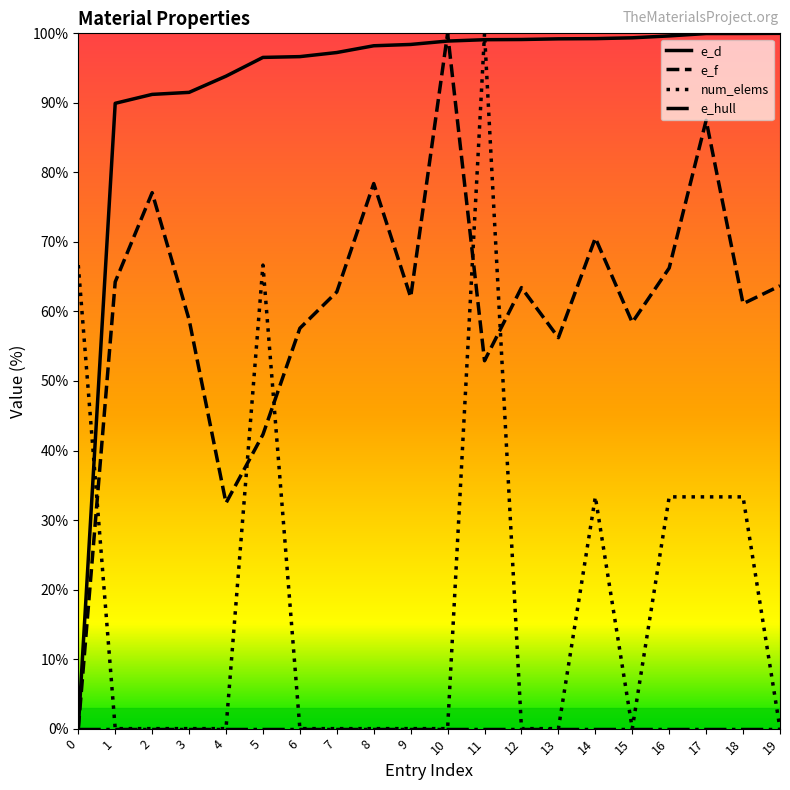

Between which two adjacent categories do e_d and num_elems first intersect?

0 and 1